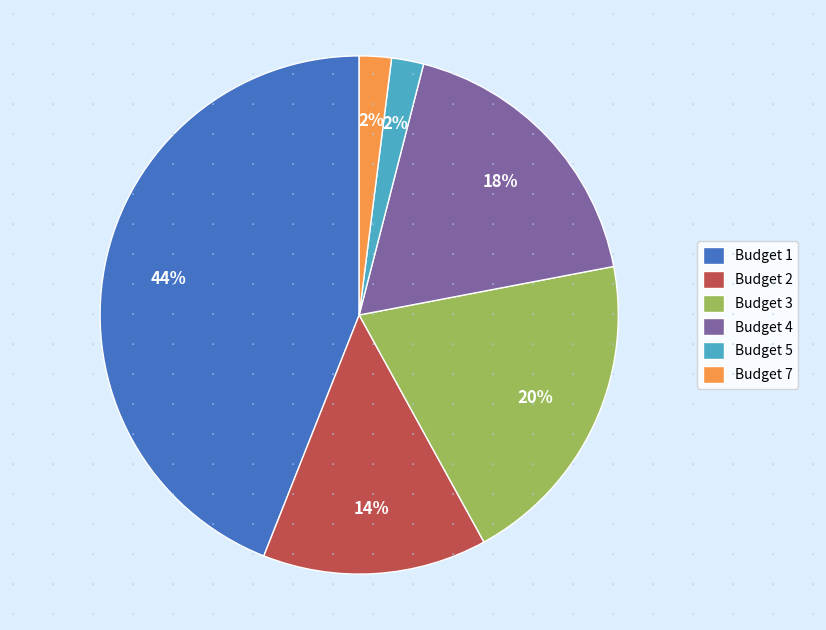

To the nearest percent, what is the difference between the largest and smallest slice percentages?

42%